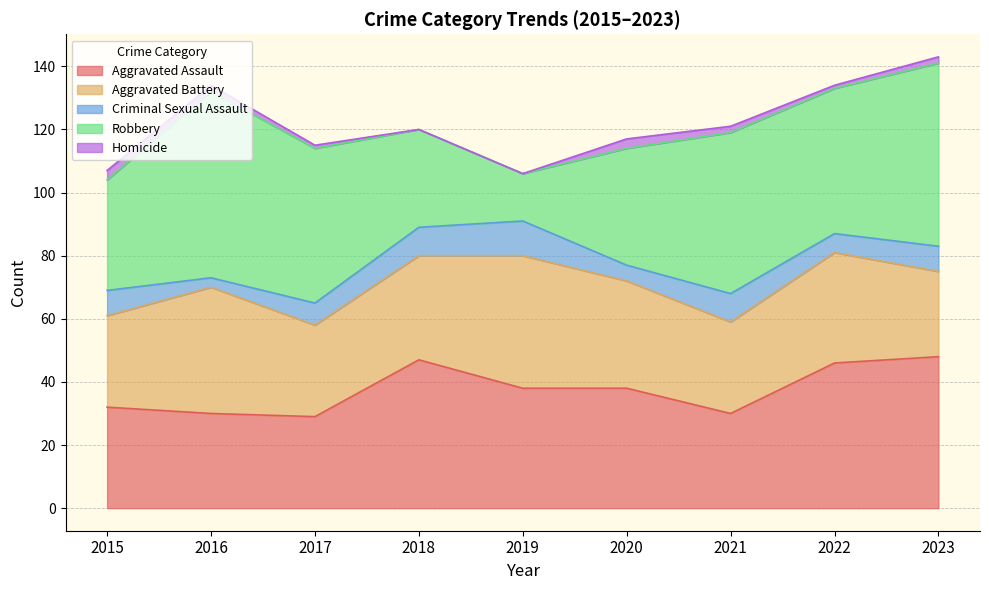

True or false: Aggravated Assault has more than 1 points higher than both neighbors.

False